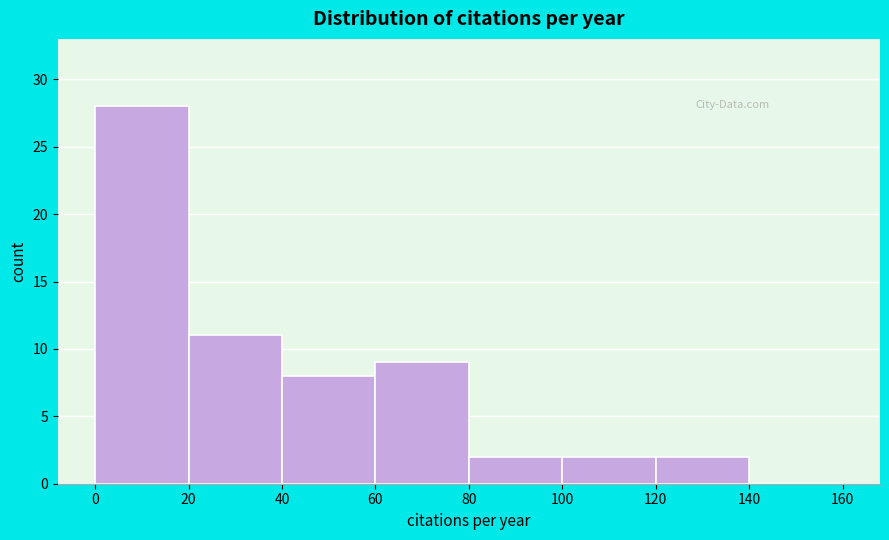

What is the height of the bar covering 120 to 140 on the x-axis? The values are not printed on the chart, so give them approximately, as read against the axis.

2